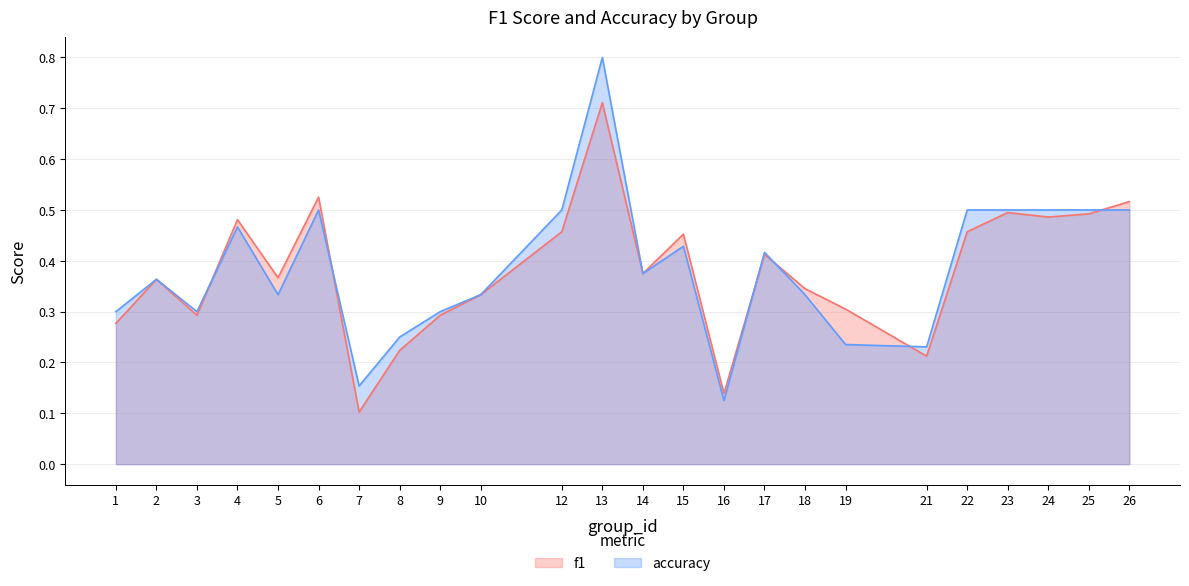

Between 25 and 9, which is larger?

25